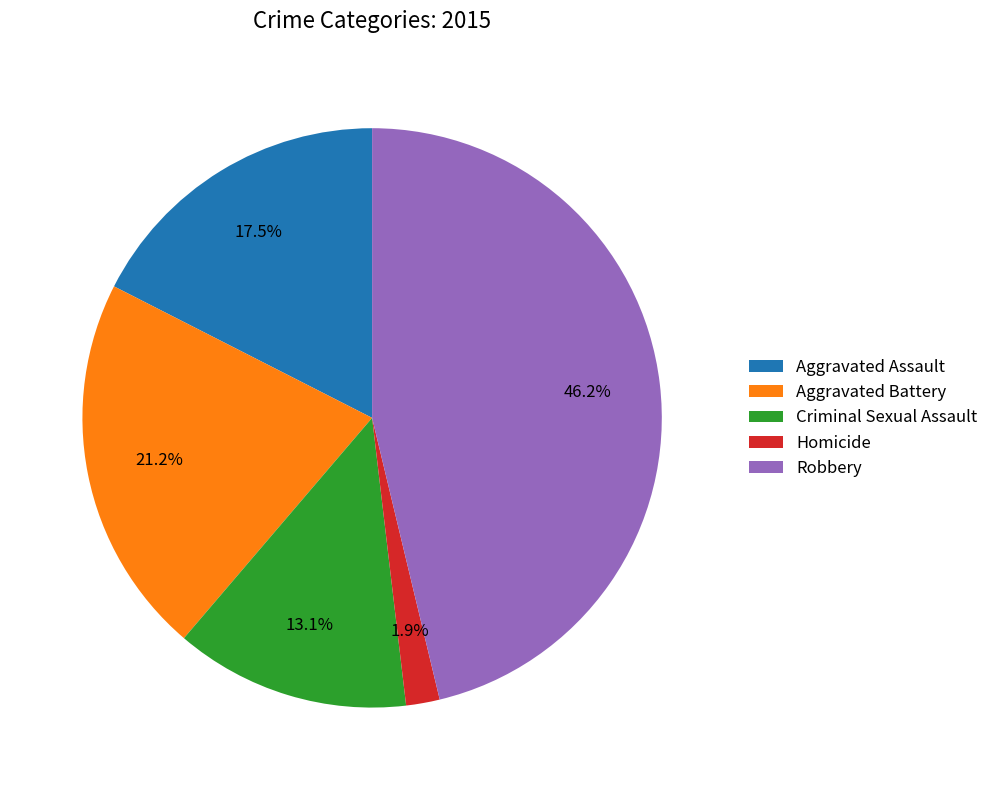

Combined, do Homicide and Aggravated Battery account for over 50%?

No